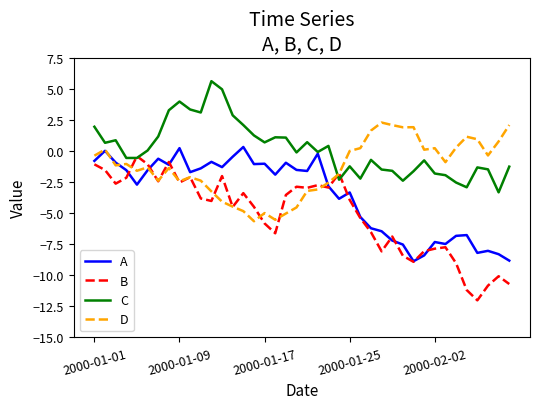

Rank the series by their average value, from highest to lowest.

C, D, A, B